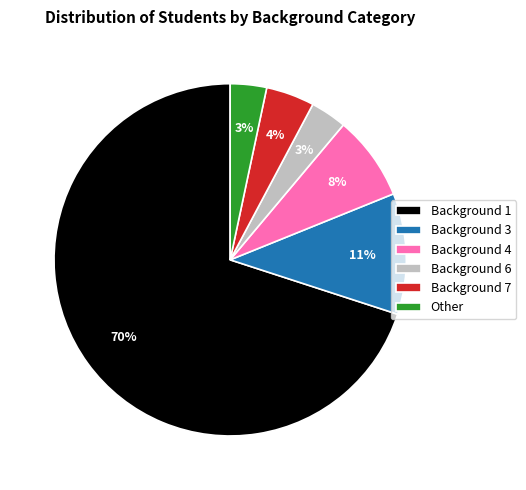

Between Other and Background 7, which is larger?

Background 7